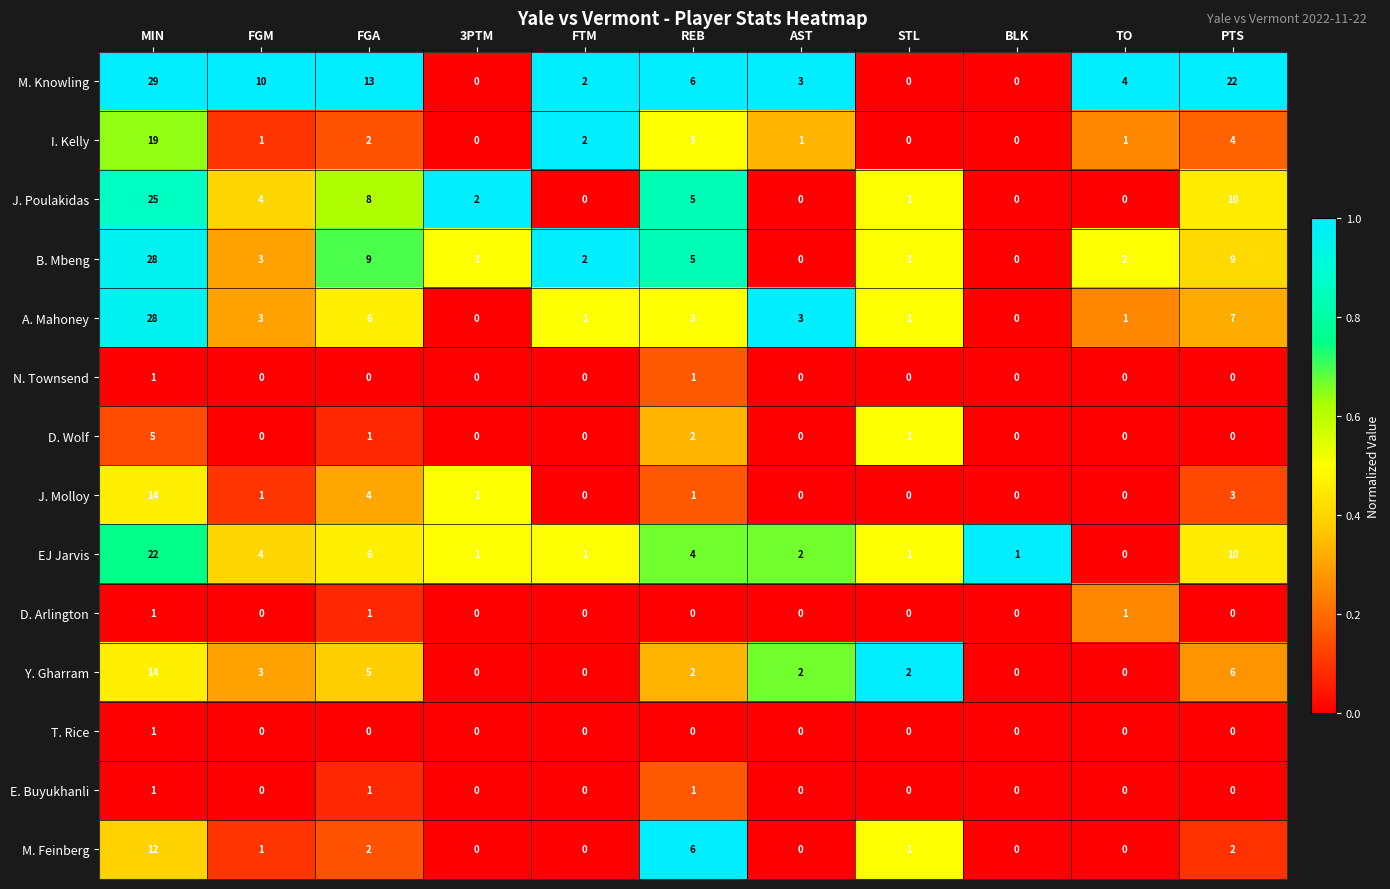

What is the sum of all A. Mahoney values?

53